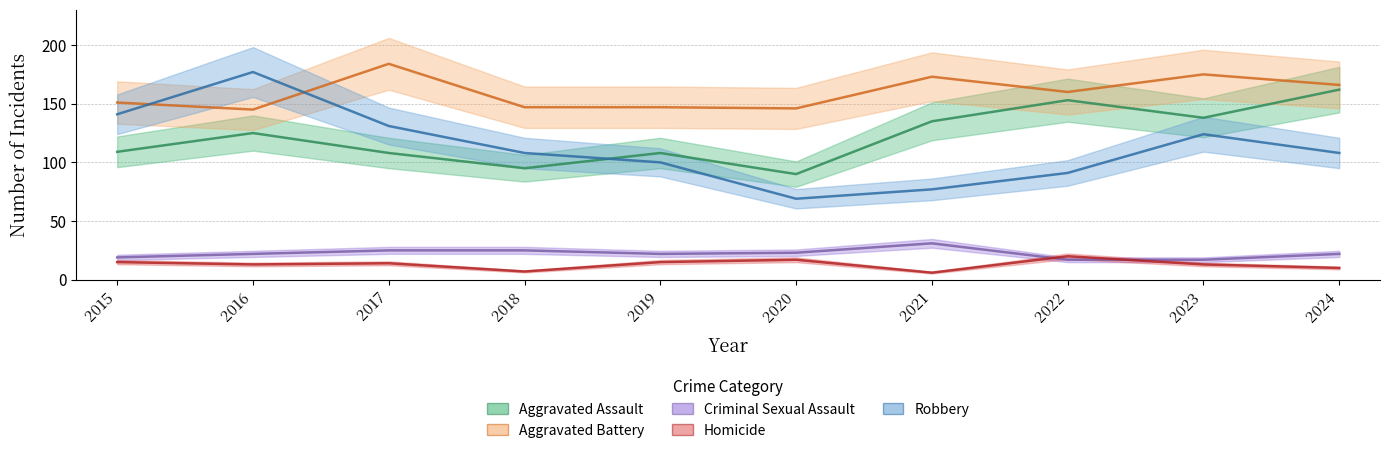

What is the difference between the Homicide values at 2019 and 2016?

2